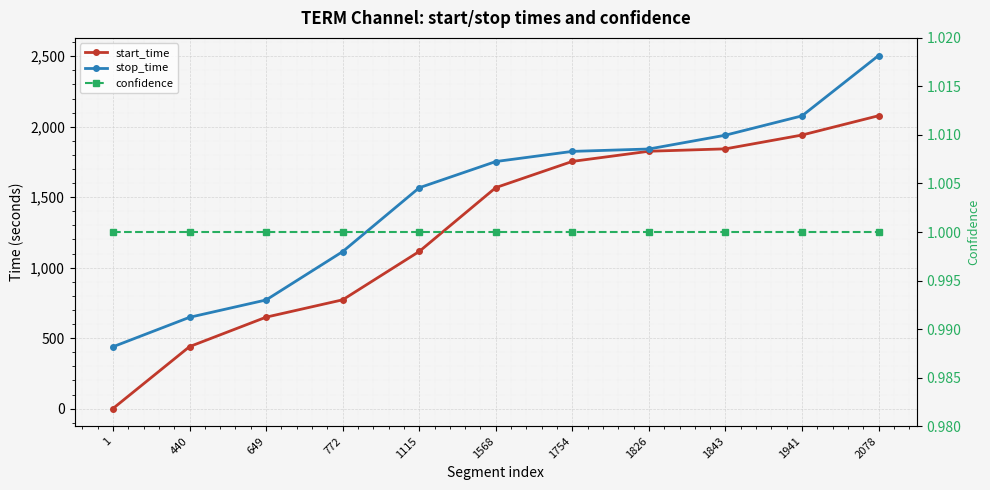

List the series in order of their peak value, highest first.

stop_time, start_time, confidence